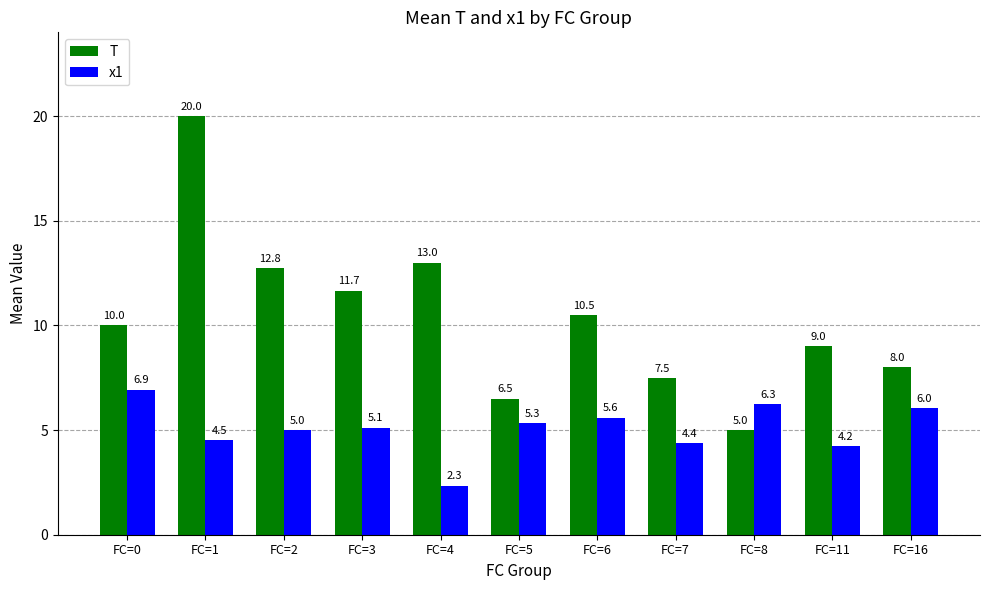

What is the sum of the x1 values at FC=0 and FC=6?

12.5